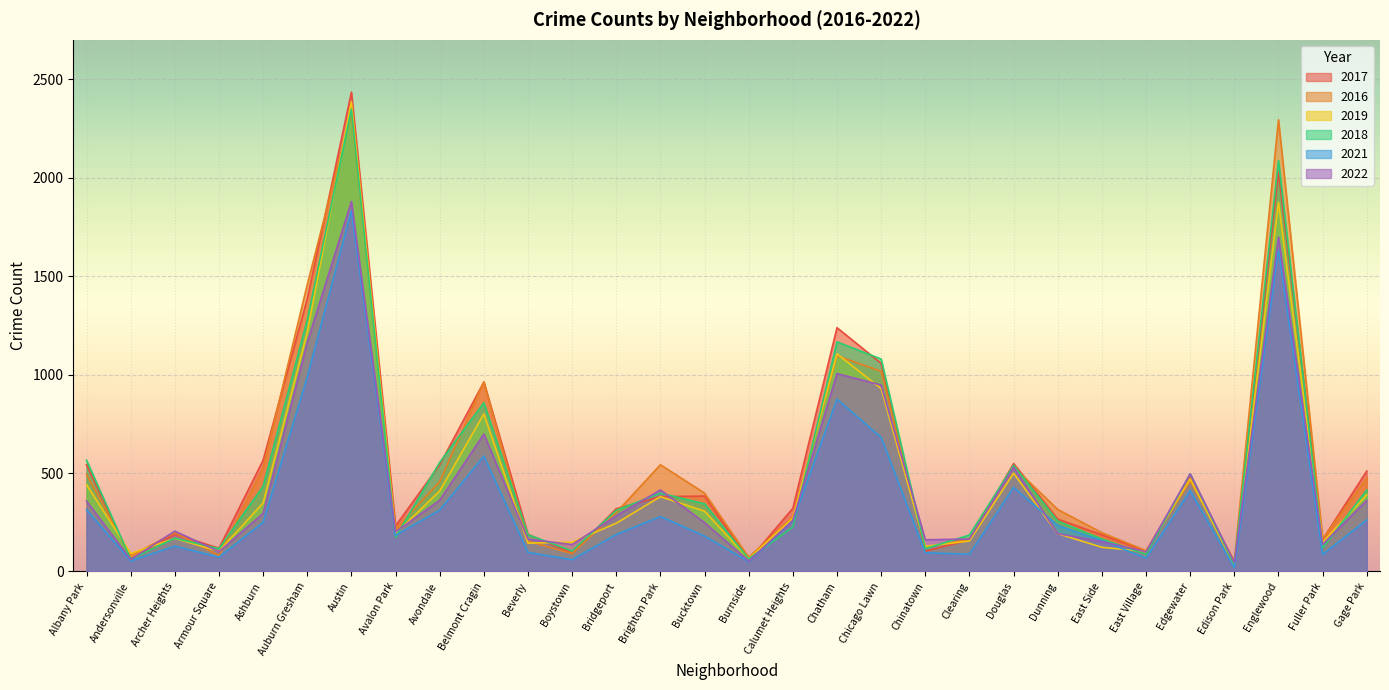

At which category does 2016 reach its first local peak?

Archer Heights